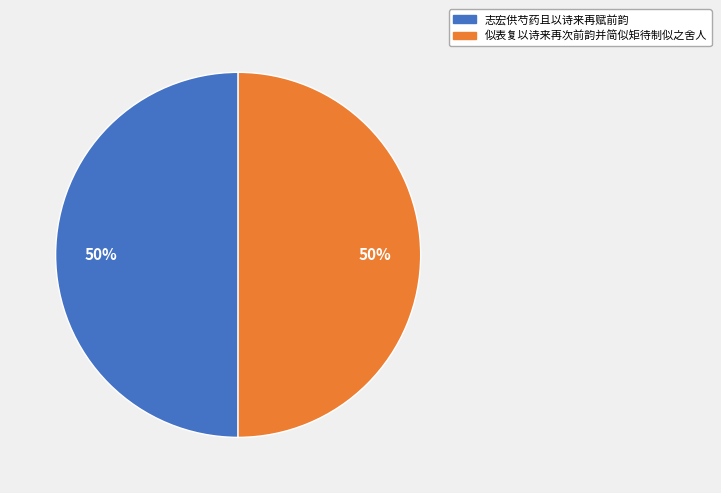

True or false: 似表复以诗来再次前韵并简似矩待制似之舍人 accounts for 50% of the total.

True